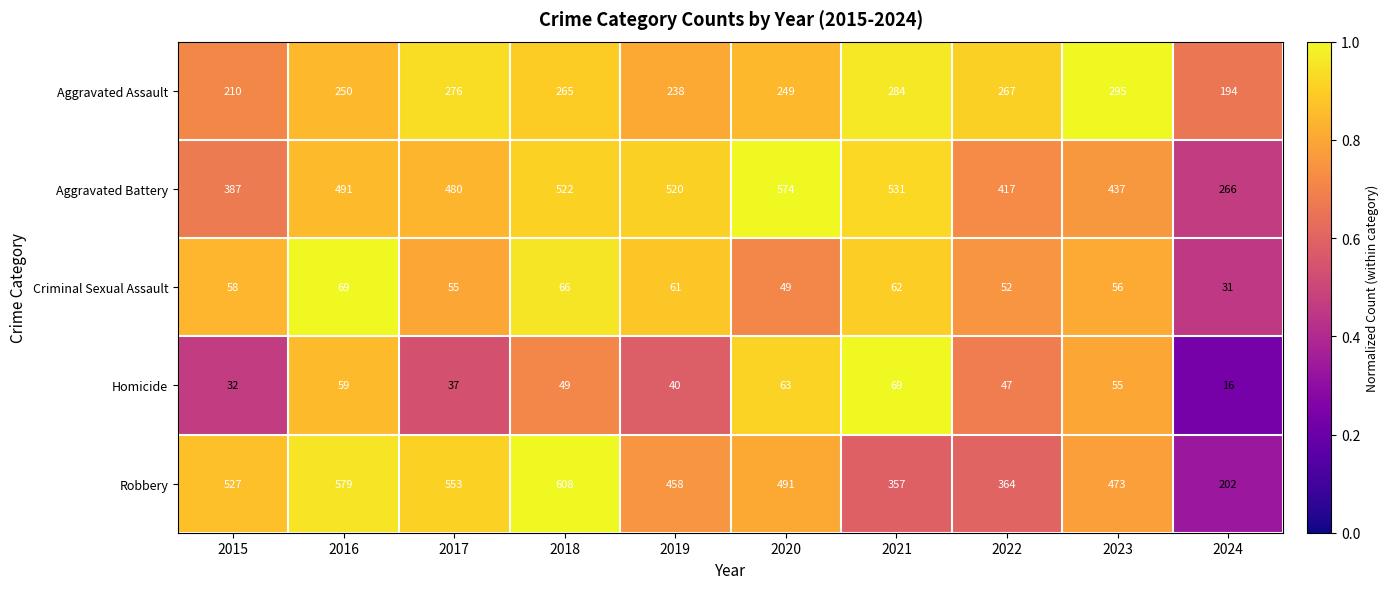

At how many categories does at least one series exceed 73?

10